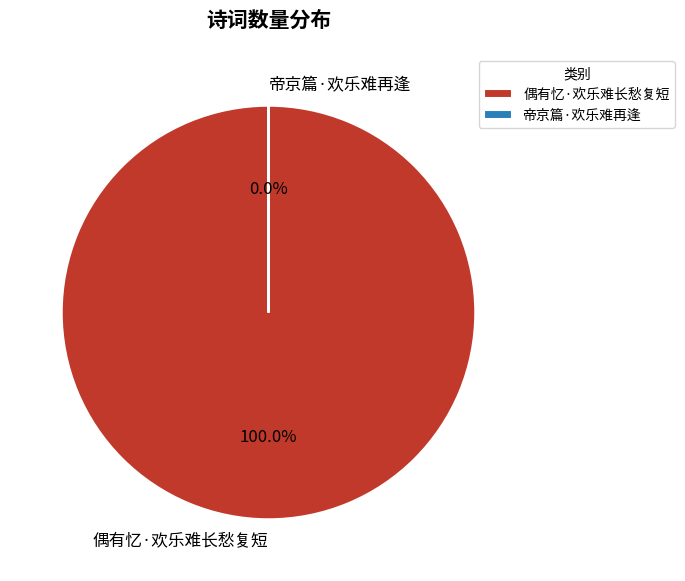

Is it true that 偶有忆·欢乐难长愁复短 is 86% of the pie?

False